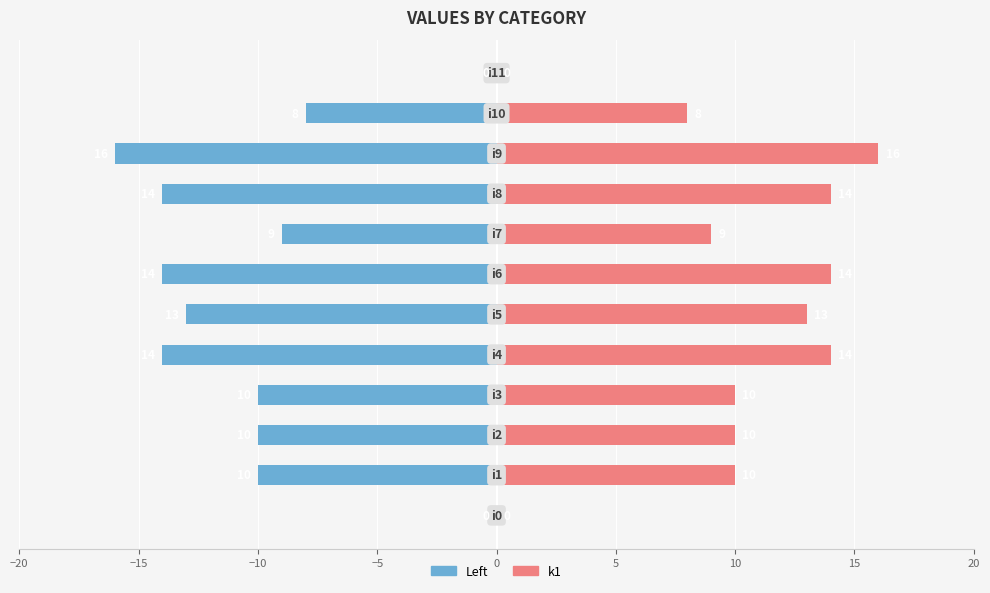

How many groups of bars are there?

12